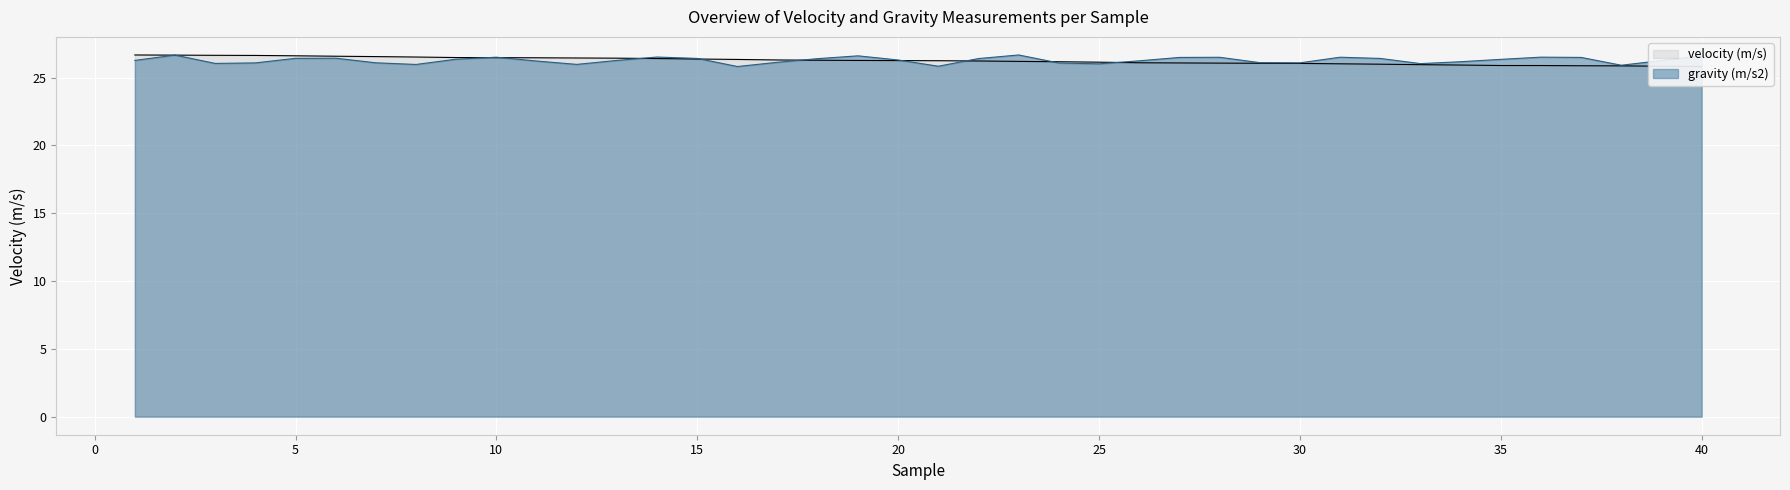

How many lines are shown in the chart?

2